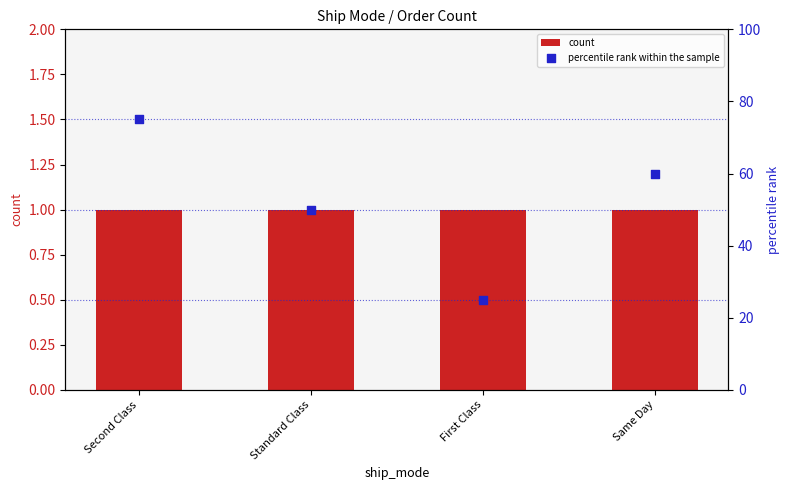

What are all the series names shown in the legend?

count, percentile rank within the sample